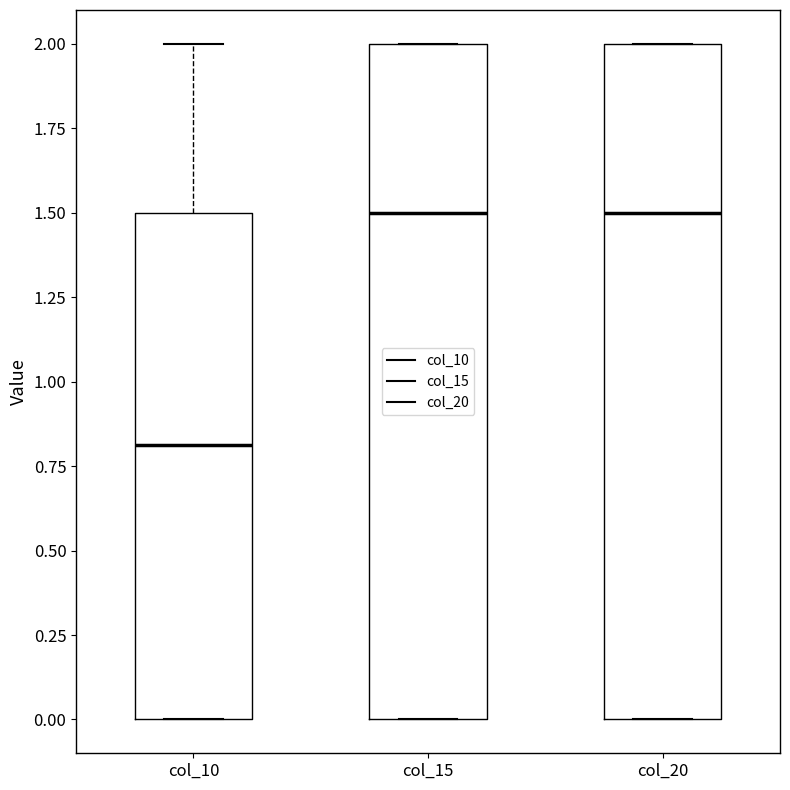

Where is the lower edge of the box for col_20 on the y-axis? The values are not printed on the chart, so give them approximately, as read against the axis.

0.0